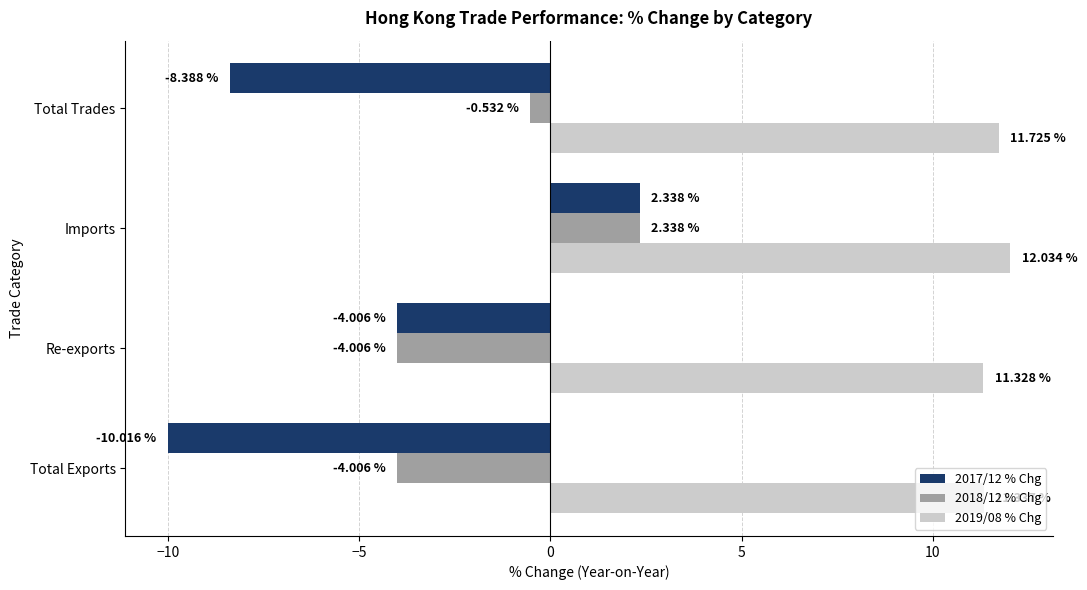

What is the difference between the second highest and minimum values in the 2017/12 % Chg series?

6.0